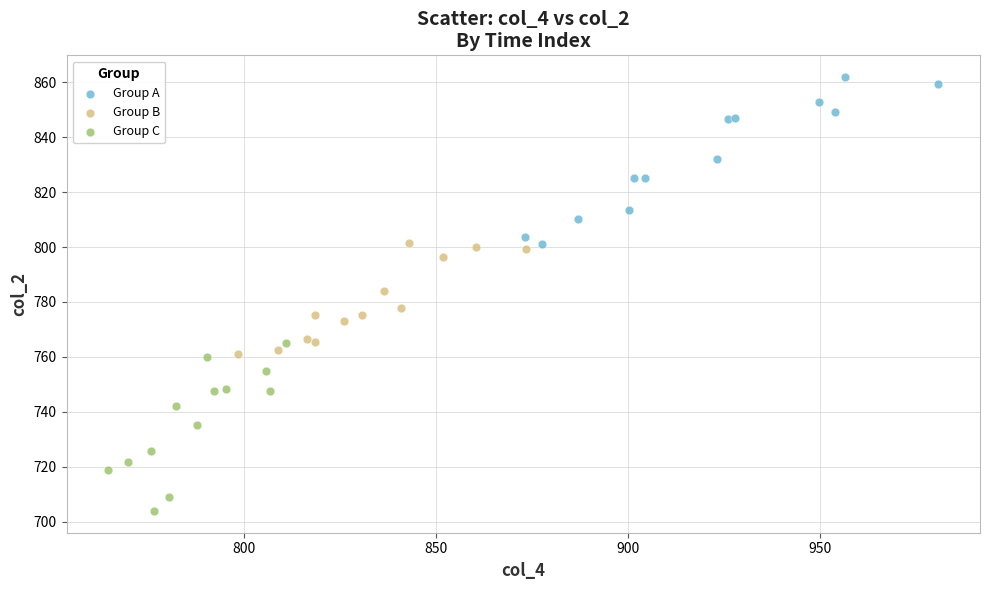

Which series reaches the maximum Y coordinate?

Group A